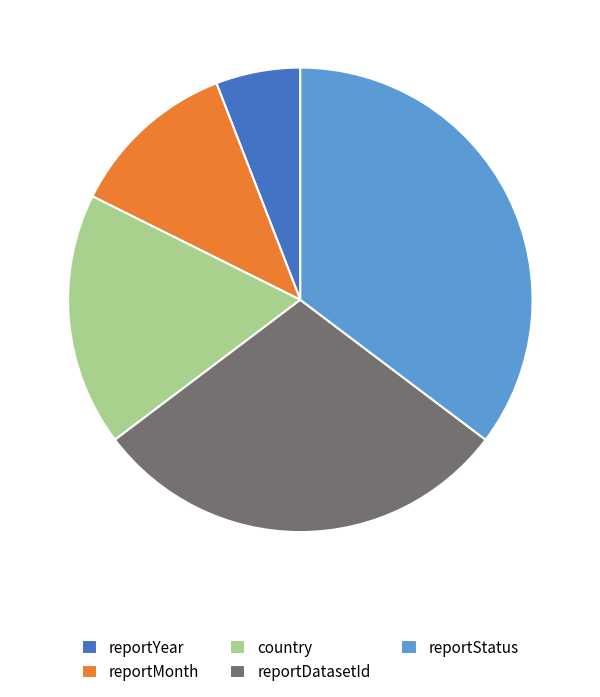

Is it true that reportYear is 12% of the pie?

False